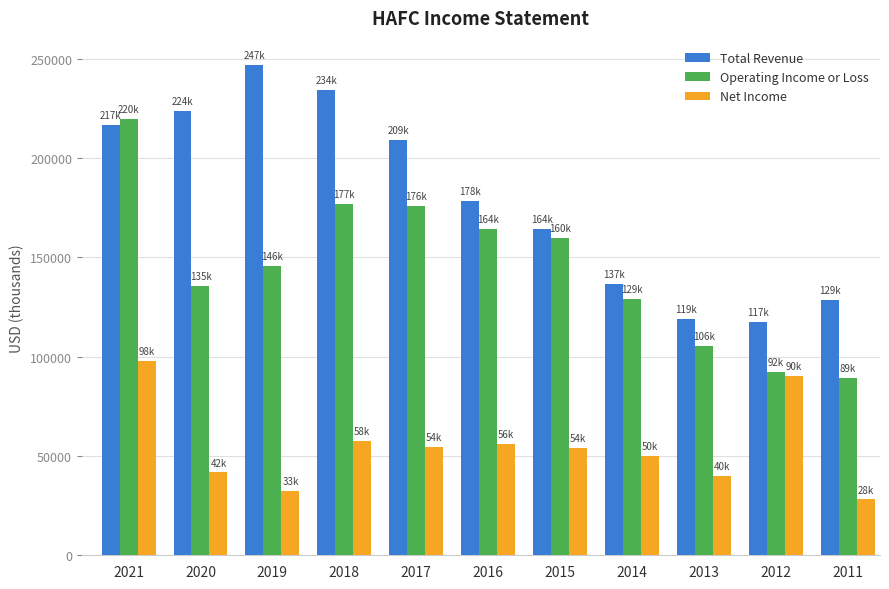

How many bars are there in total?

33